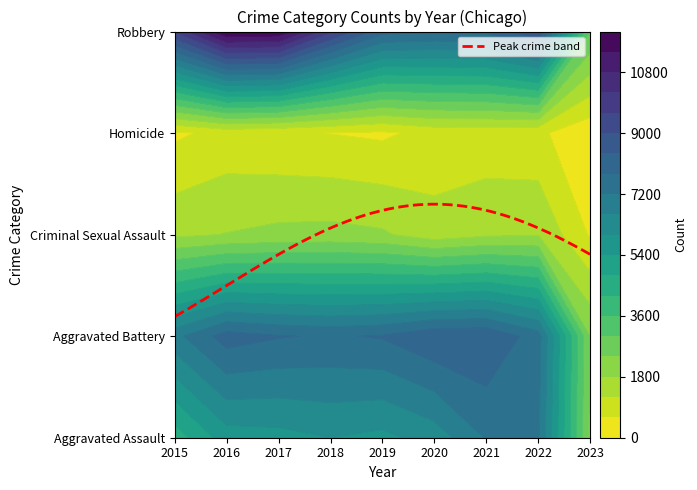

Reading left to right, transcribe all the data shown in this chart.

Aggravated Assault: 4480	5712	5793	6001	5841	6263	7243	7275	2276
Aggravated Battery: 7018	8085	7845	7734	7857	8319	8348	7487	2369
Criminal Sexual Assault: 1671	1821	1951	1985	1880	1457	1693	1757	540
Homicide: 496	786	672	589	498	787	804	716	169
Robbery: 9638	11960	11880	9680	7994	7855	7918	8969	2990